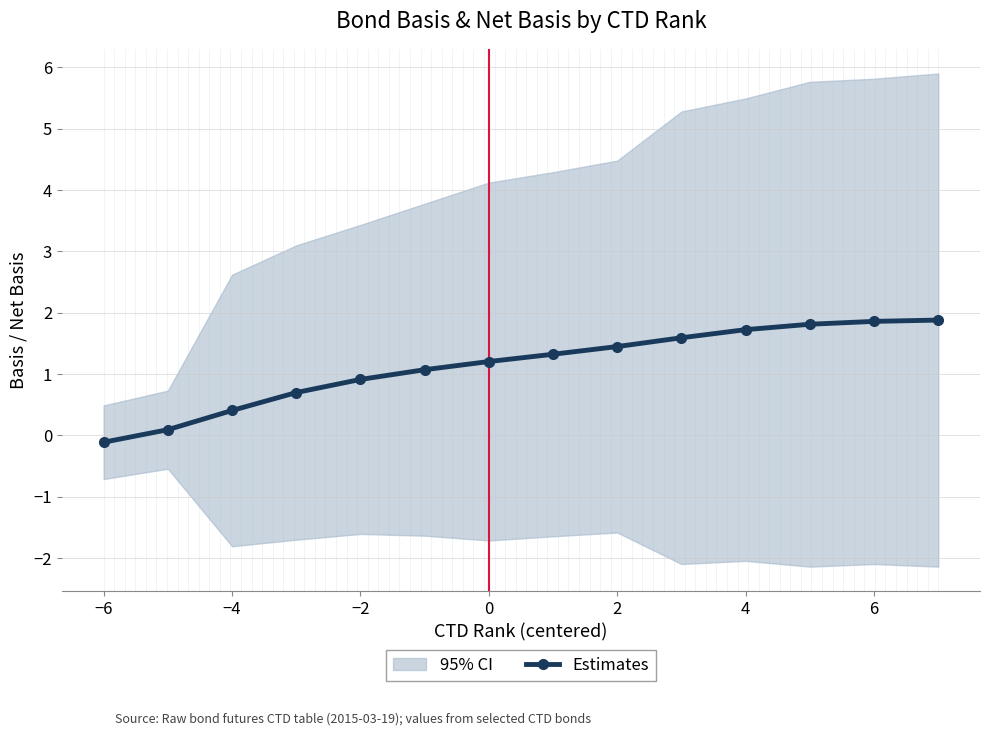

True or false: Estimates has a value of 1.9 at 6.

True